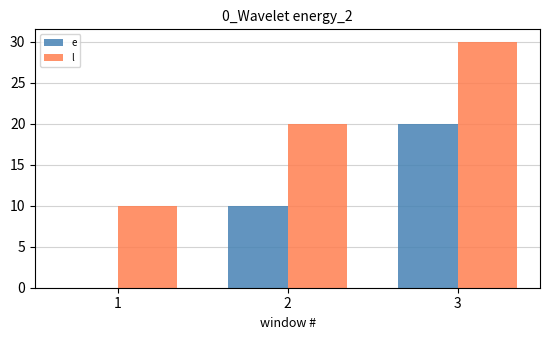

Is the value of l at 3 greater than the value of e at 3?

Yes